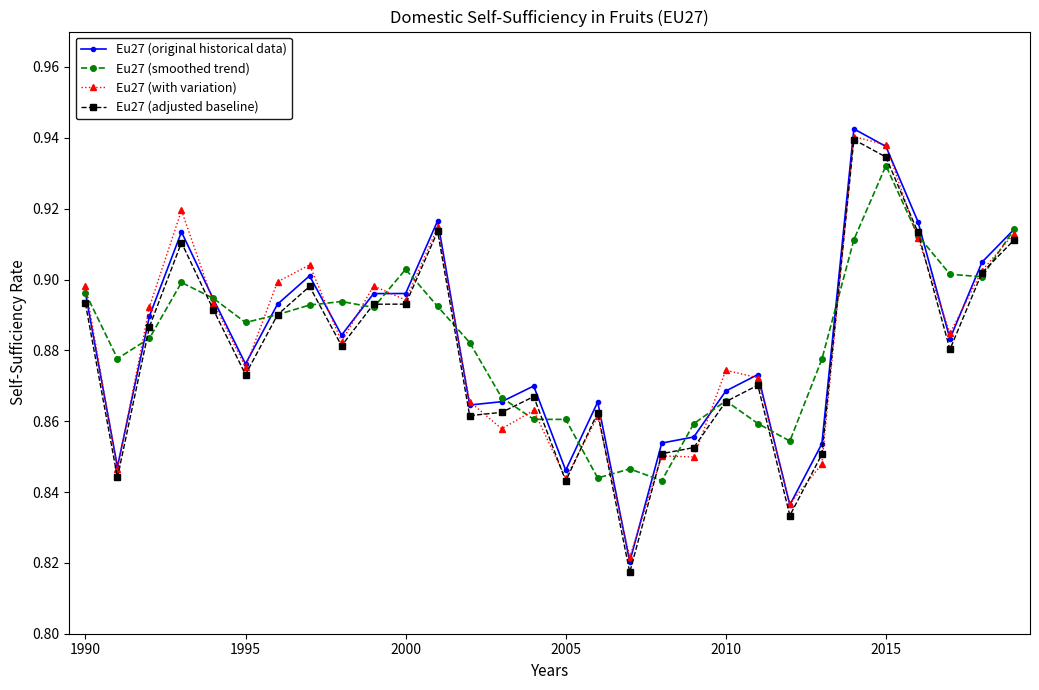

List the series in order of their overall mean, highest first.

Eu27 (smoothed trend), Eu27 (original historical data), Eu27 (with variation), Eu27 (adjusted baseline)